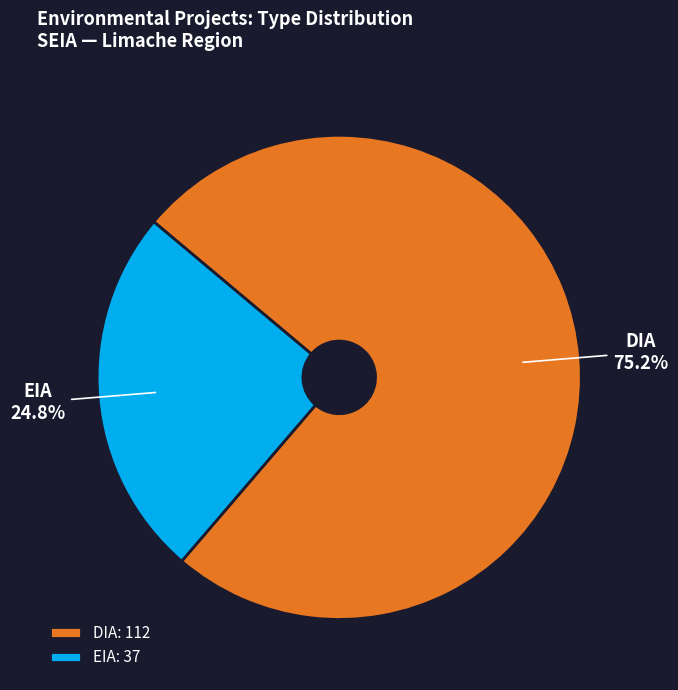

To the nearest percent, what is the difference between the largest and smallest slice percentages?

50%